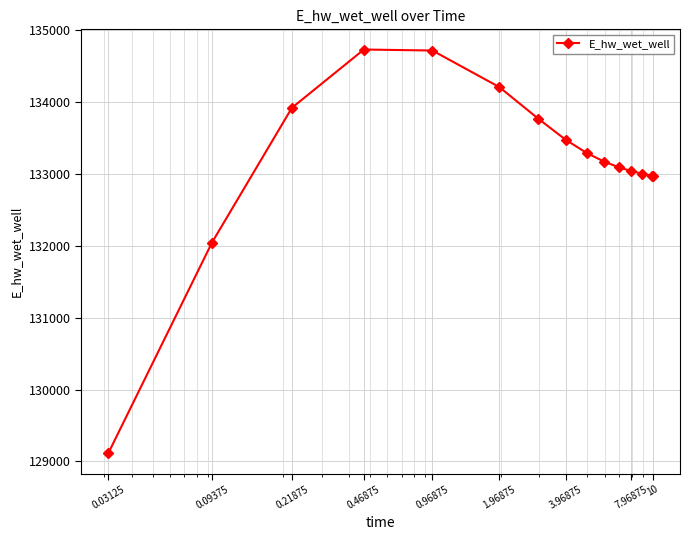

What is the difference between the second highest and second lowest values?

2675.9